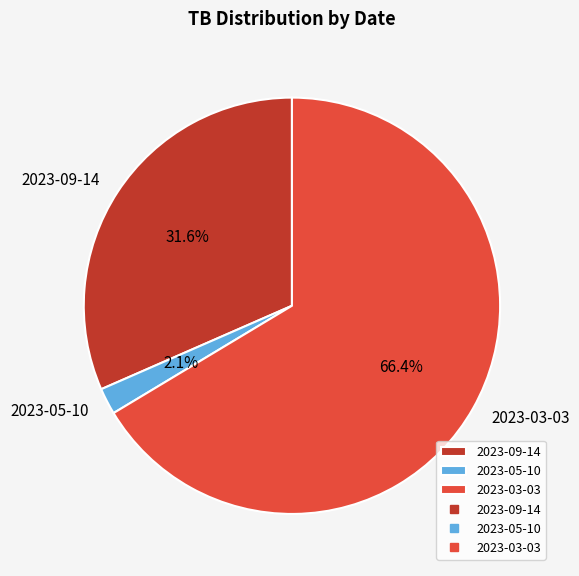

How many slices are in this pie chart?

3